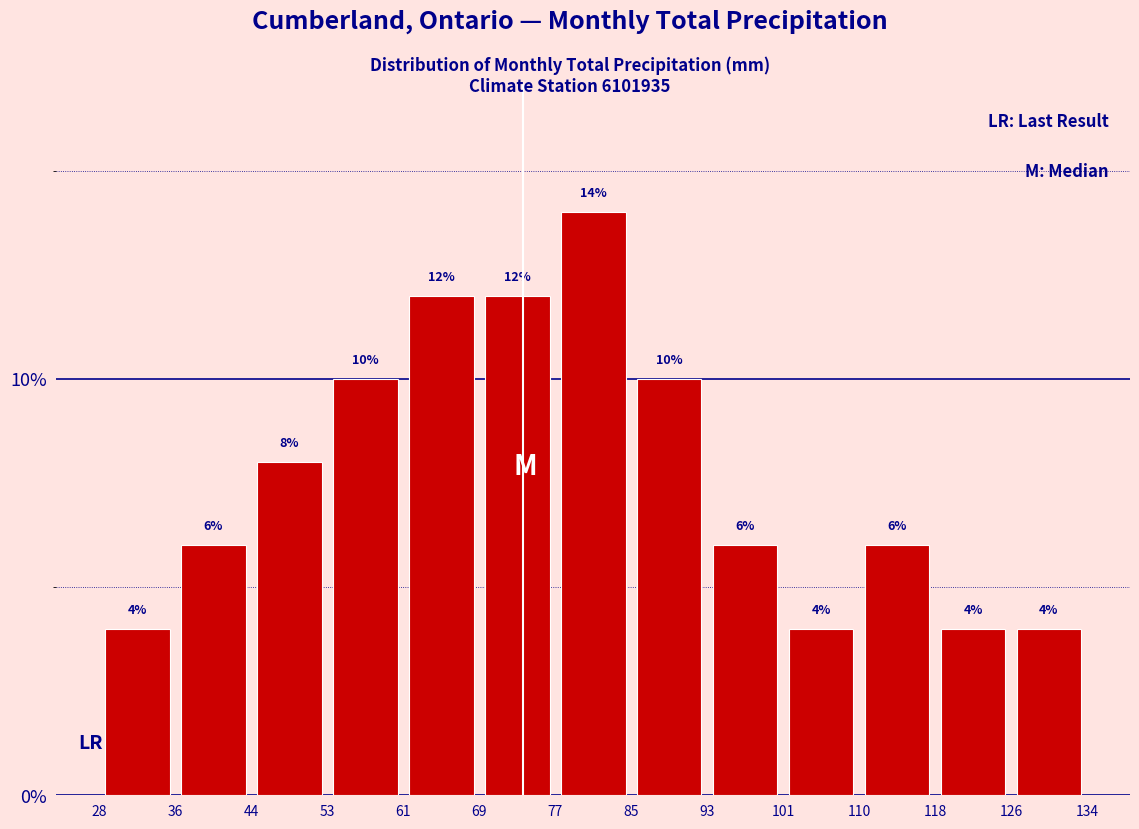

What is the height of the bar covering 110 to 118 on the x-axis?

6